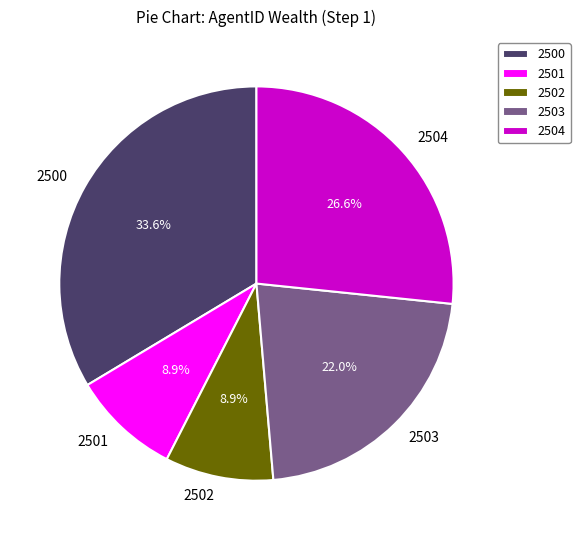

To the nearest percent, what percentage of the pie is 2501?

9%